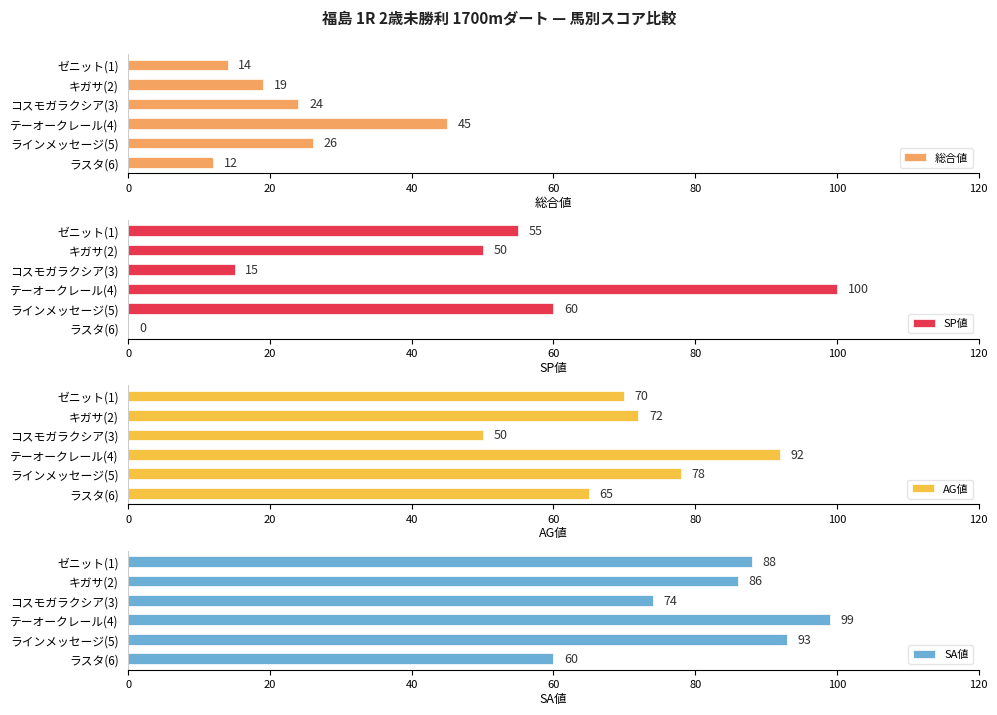

Reading left to right, list all the values displayed in this chart.

総合値: 14	19	24	45	26	12
SP値: 55	50	15	100	60	0
AG値: 70	72	50	92	78	65
SA値: 88	86	74	99	93	60